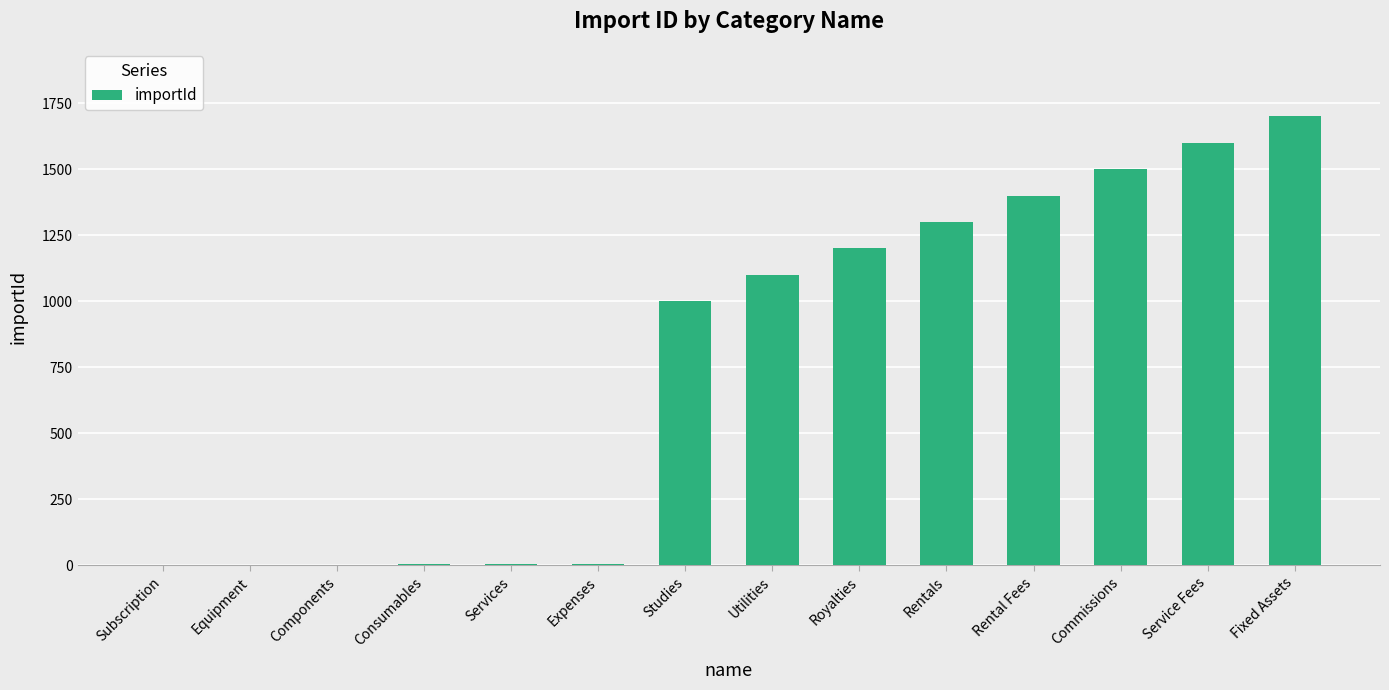

How many distinct data groups are displayed?

1